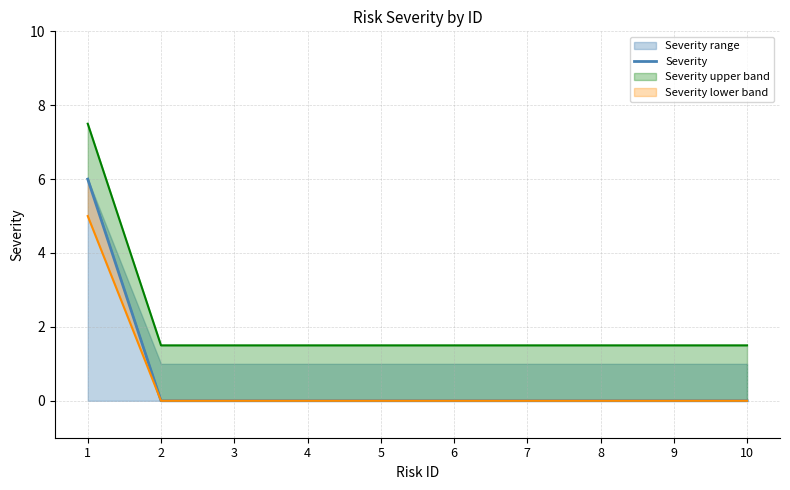

True or false: there are more than 1 points higher than both neighbors.

False